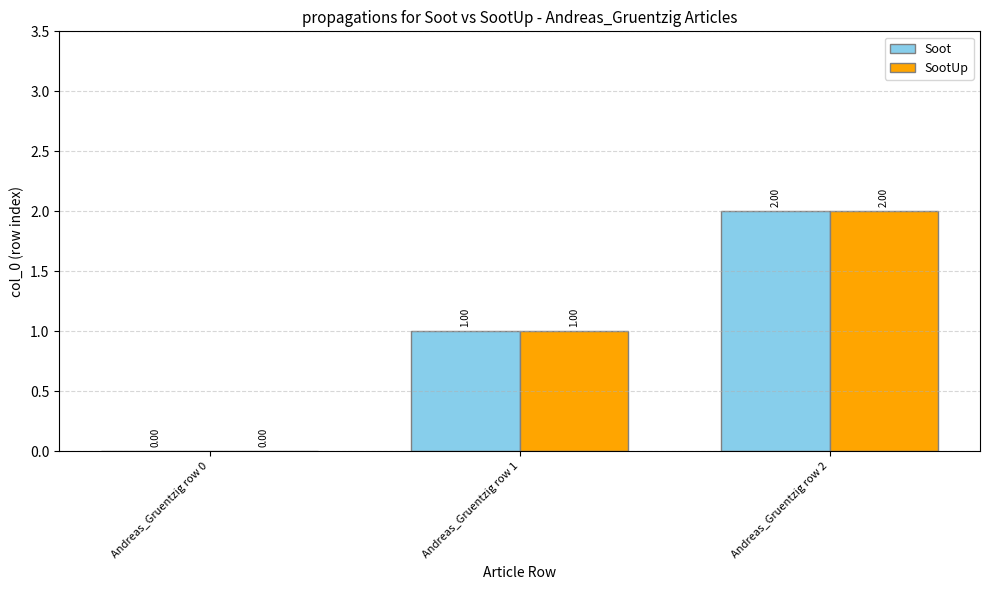

What is the sum of all SootUp values?

3